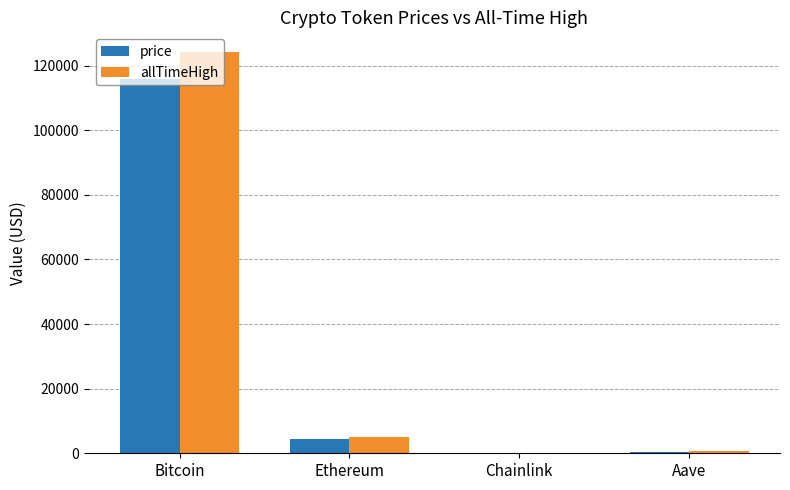

Read the allTimeHigh value at Bitcoin.

124128.0